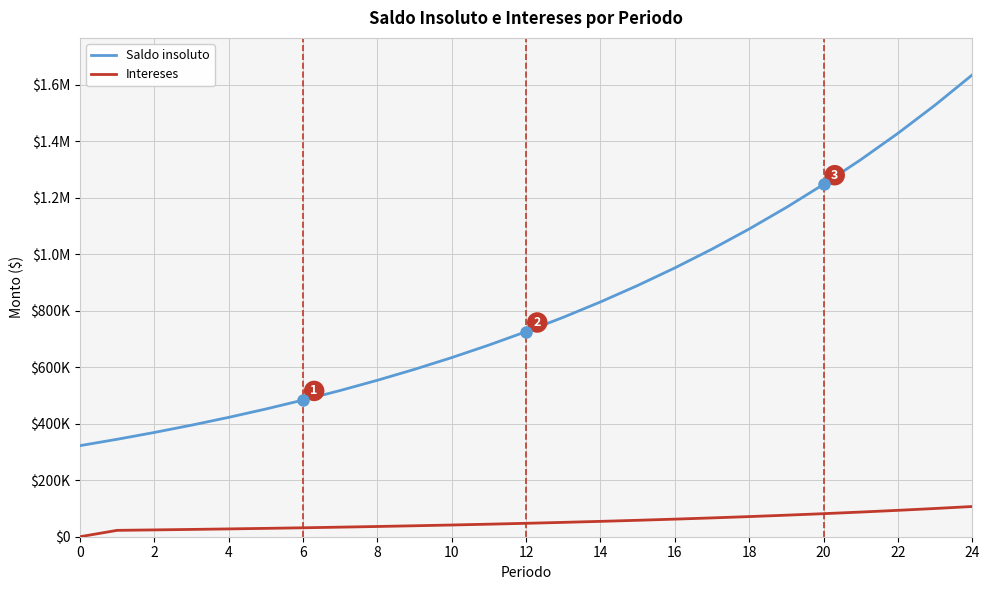

What are all the series names shown in the legend?

Saldo insoluto, Intereses